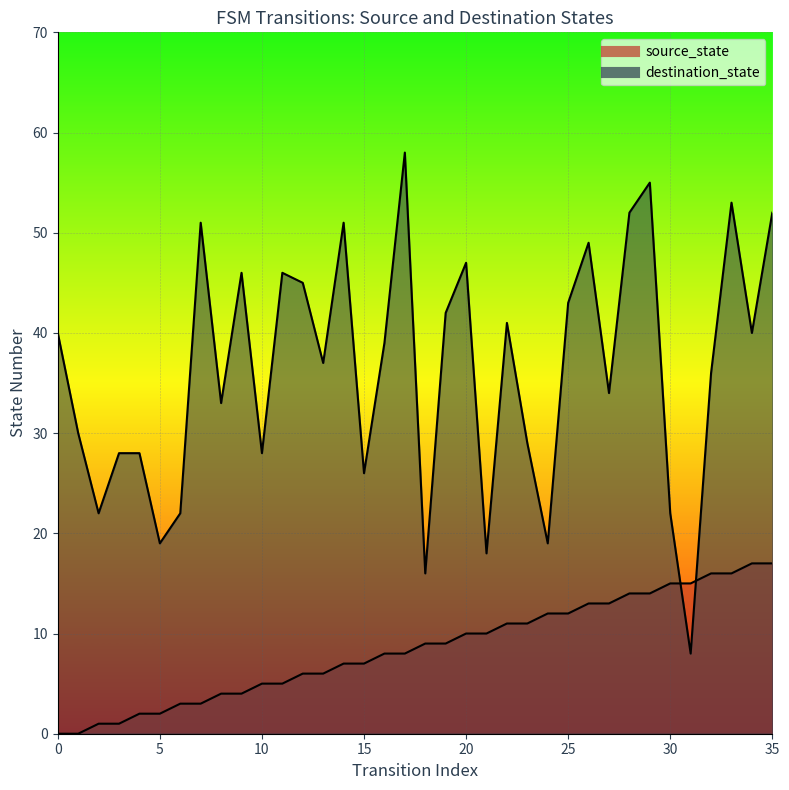

What is the difference between the highest and lowest values at 26?

36